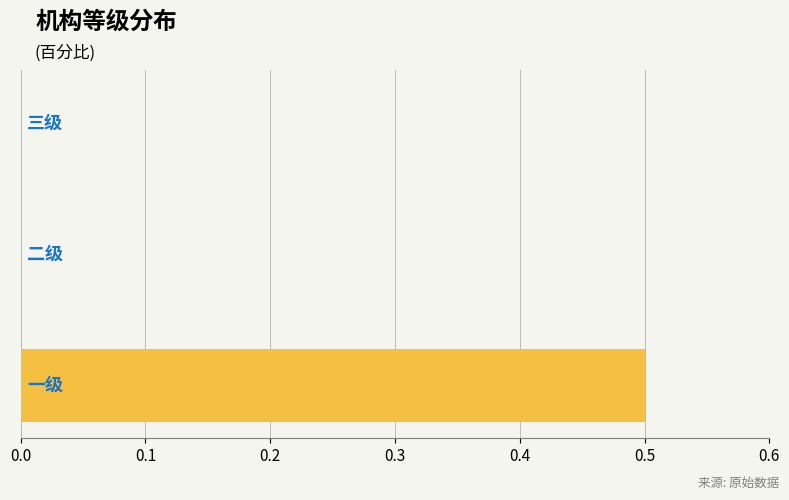

Count the number of data series in this chart.

1